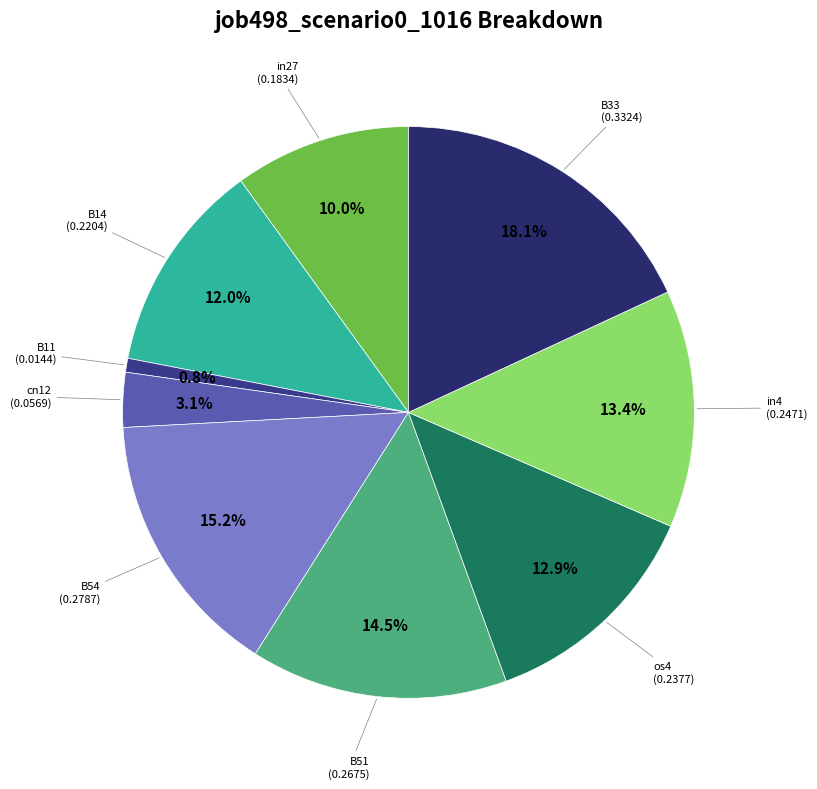

Which slice is the largest?

B33